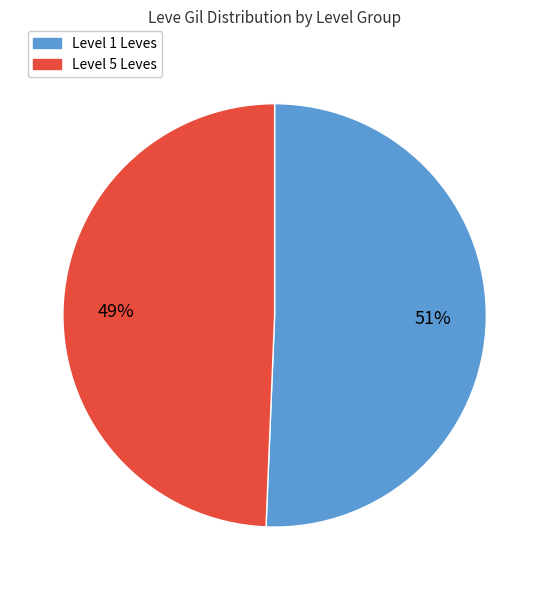

To the nearest percent, what is the average slice percentage?

50%